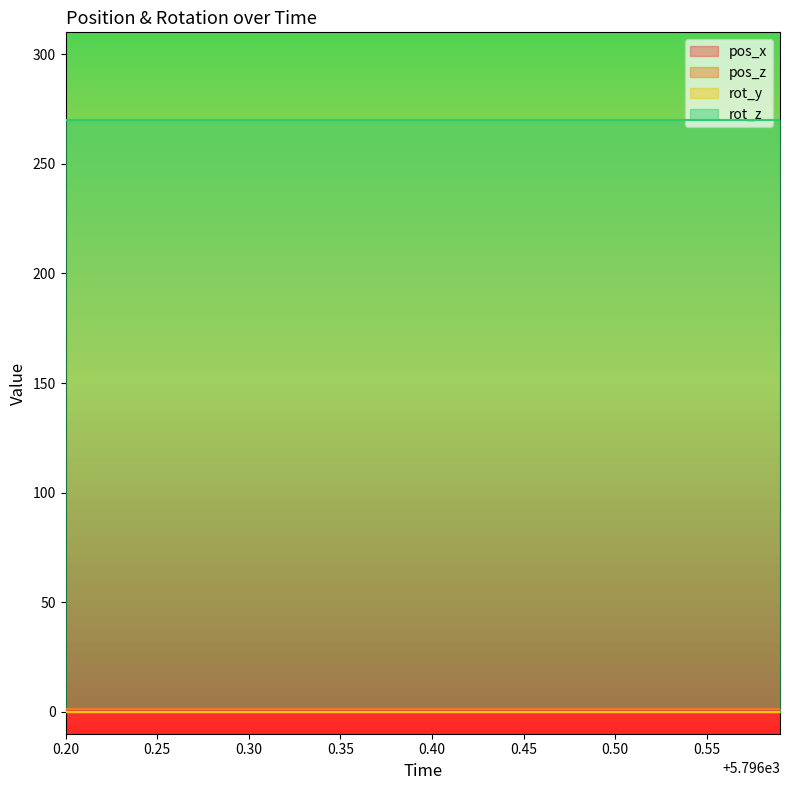

Rank the categories by rot_y value from highest to lowest.

0, 1, 2, 3, 4, 5, 6, 7, 8, 9, 10, 11, 12, 13, 14, 15, 16, 17, 18, 19, 20, 21, 22, 23, 24, 25, 26, 27, 28, 29, 30, 31, 32, 33, 34, 35, 36, 37, 38, 39